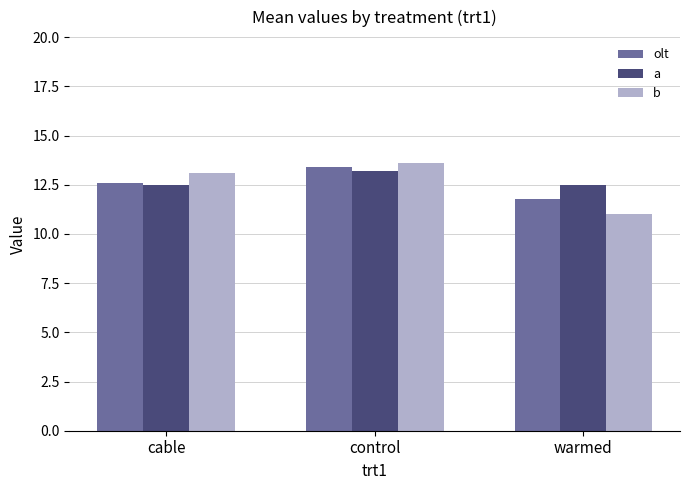

What is the value of the olt bar at the 2nd from the left?

13.4